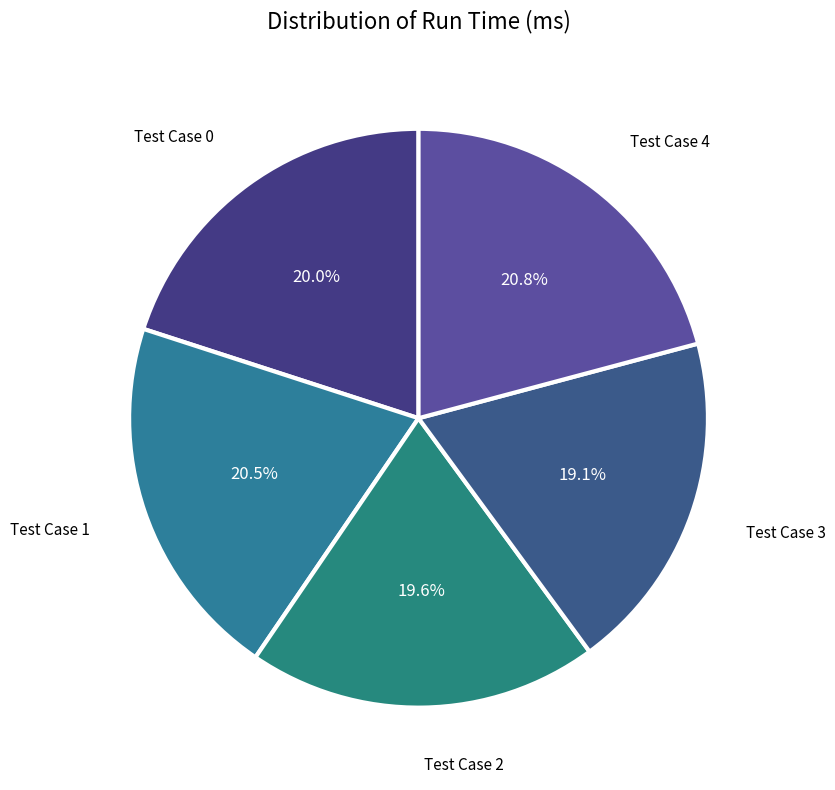

Rank the categories by value from lowest to highest.

3, 2, 0, 1, 4